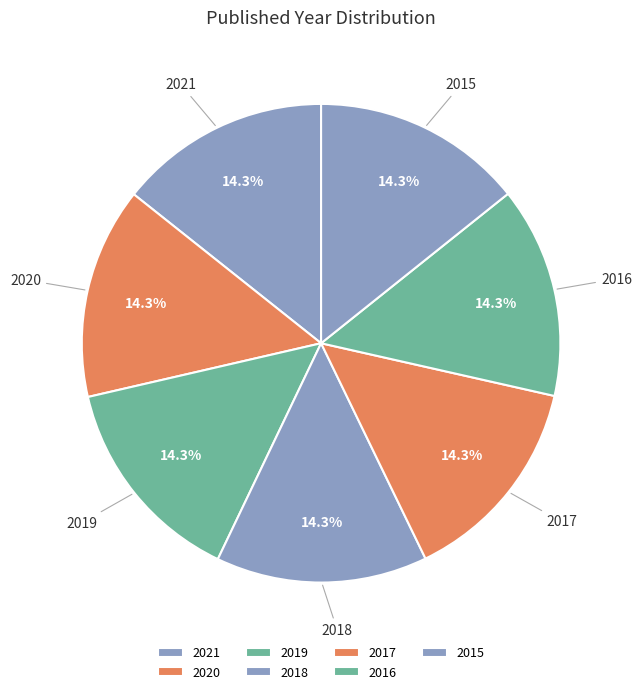

True or false: 2016 accounts for 14% of the total.

True